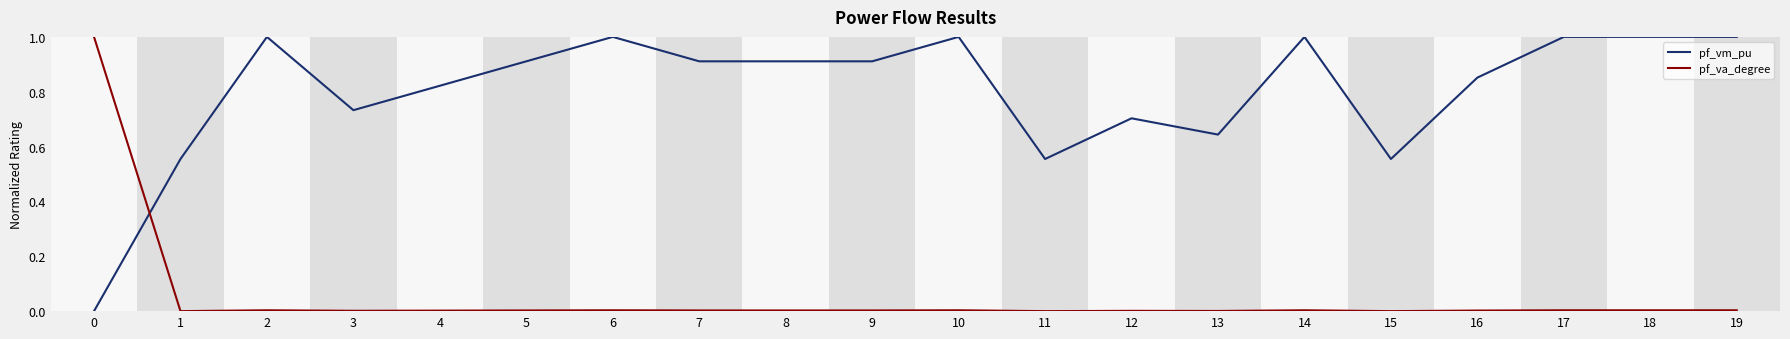

List the series in order of their overall mean, lowest first.

pf_va_degree, pf_vm_pu